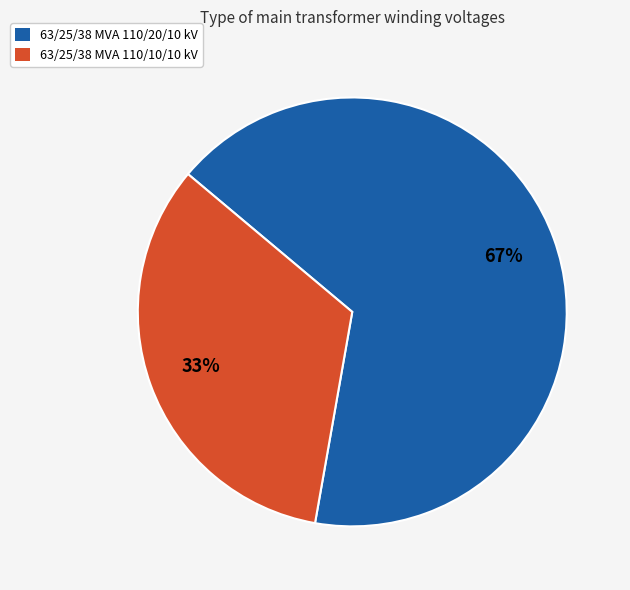

To the nearest percent, what is the average slice percentage?

50%